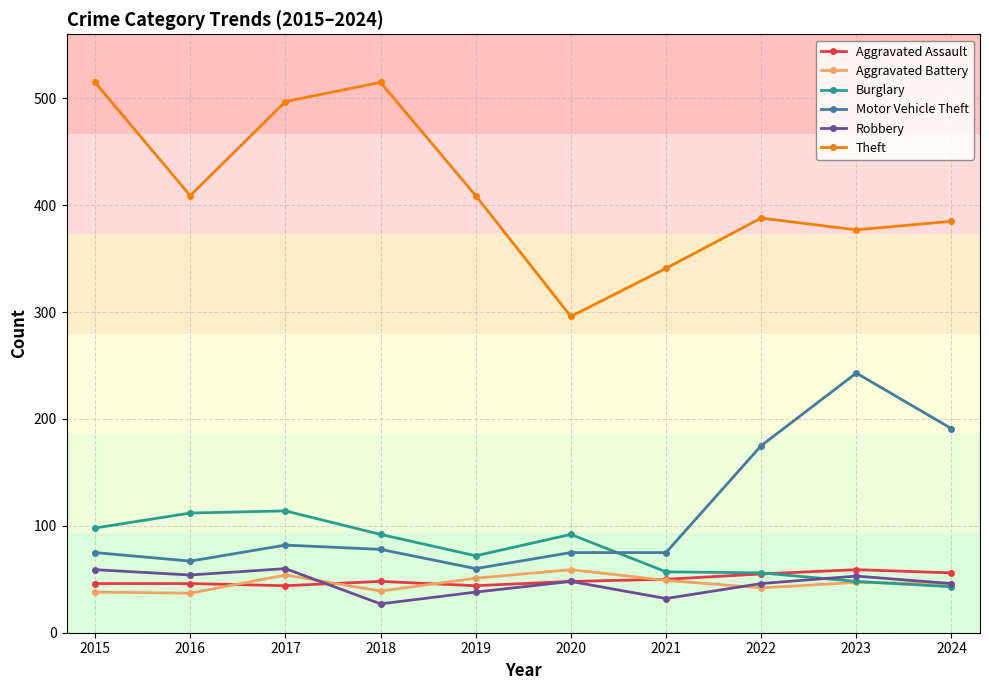

How many lines are shown in the chart?

6